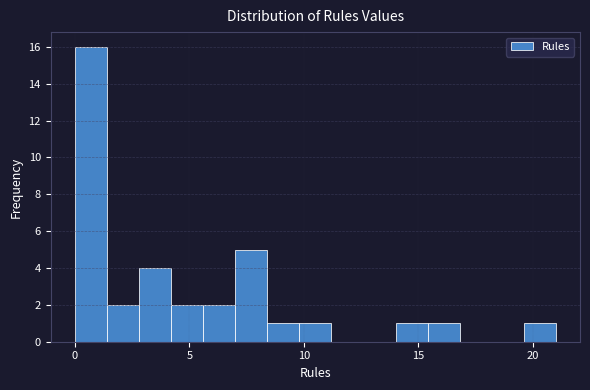

Read against the x-axis, roughly where is the centre of the tallest bar?

0.5